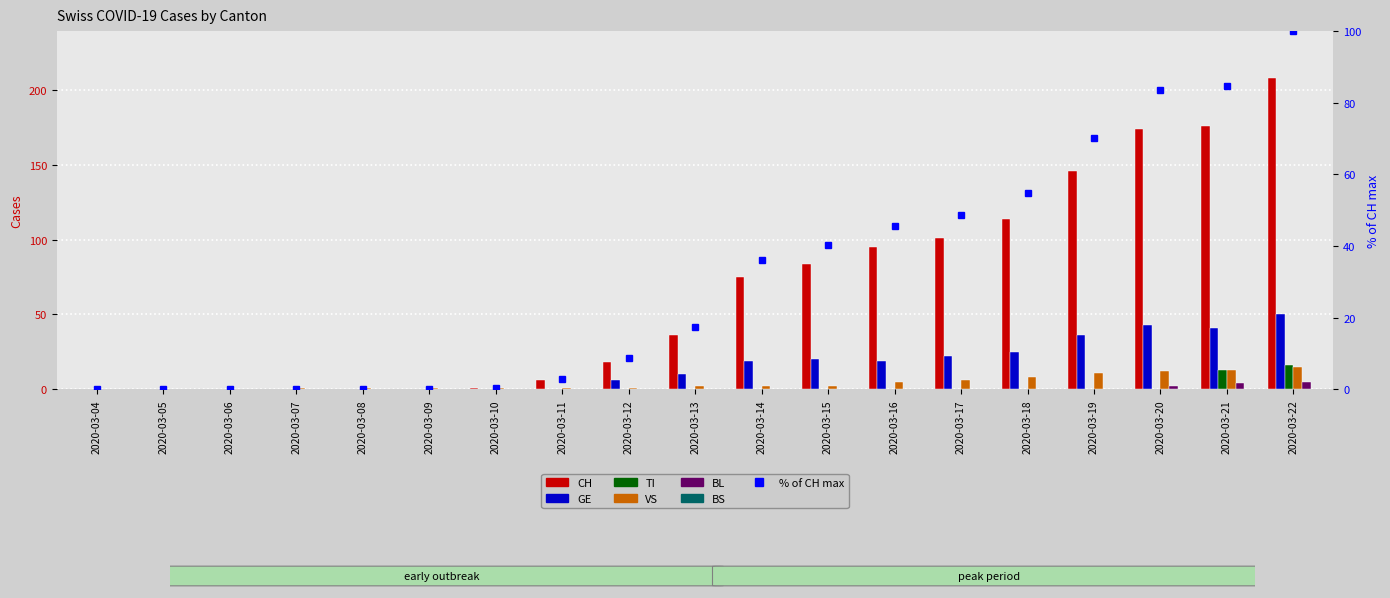

Reading left to right, what are all the values shown in this chart?

CH: 2020-03-04=0	2020-03-05=0	2020-03-06=0	2020-03-07=0	2020-03-08=0	2020-03-09=0	2020-03-10=1	2020-03-11=6	2020-03-12=18	2020-03-13=36	2020-03-14=75	2020-03-15=84	2020-03-16=95	2020-03-17=101	2020-03-18=114	2020-03-19=146	2020-03-20=174	2020-03-21=176	2020-03-22=208
GE: 2020-03-04=0	2020-03-05=0	2020-03-06=0	2020-03-07=0	2020-03-08=0	2020-03-09=0	2020-03-10=0	2020-03-11=0	2020-03-12=6	2020-03-13=10	2020-03-14=19	2020-03-15=20	2020-03-16=19	2020-03-17=22	2020-03-18=25	2020-03-19=36	2020-03-20=43	2020-03-21=41	2020-03-22=50
TI: 2020-03-04=0	2020-03-05=0	2020-03-06=0	2020-03-07=0	2020-03-08=0	2020-03-09=0	2020-03-10=0	2020-03-11=0	2020-03-12=0	2020-03-13=0	2020-03-14=0	2020-03-15=0	2020-03-16=0	2020-03-17=0	2020-03-18=0	2020-03-19=0	2020-03-20=0	2020-03-21=13	2020-03-22=16
VS: 2020-03-04=0	2020-03-05=0	2020-03-06=0	2020-03-07=1	2020-03-08=1	2020-03-09=1	2020-03-10=1	2020-03-11=1	2020-03-12=1	2020-03-13=2	2020-03-14=2	2020-03-15=2	2020-03-16=5	2020-03-17=6	2020-03-18=8	2020-03-19=11	2020-03-20=12	2020-03-21=13	2020-03-22=15
BL: 2020-03-04=0	2020-03-05=0	2020-03-06=0	2020-03-07=0	2020-03-08=0	2020-03-09=0	2020-03-10=0	2020-03-11=0	2020-03-12=0	2020-03-13=0	2020-03-14=0	2020-03-15=0	2020-03-16=0	2020-03-17=0	2020-03-18=0	2020-03-19=0	2020-03-20=2	2020-03-21=4	2020-03-22=5